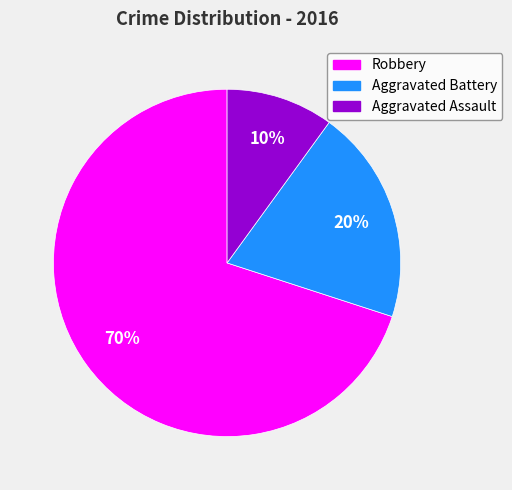

Which slice is the smallest?

Aggravated Assault